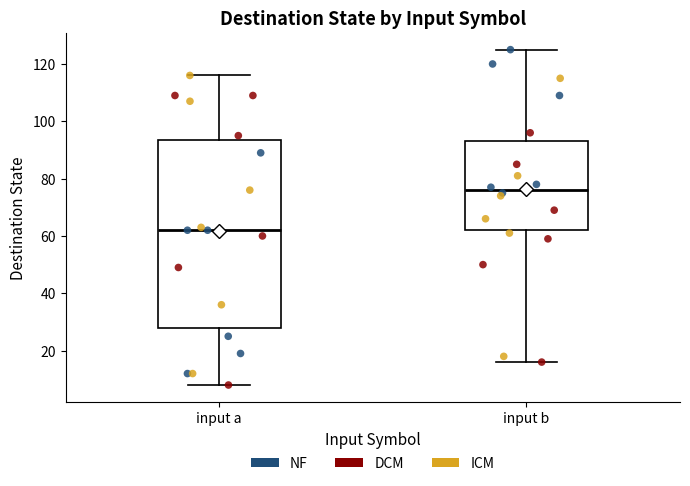

Comparing the boxes themselves (not the whiskers), which one is the tallest?

input a